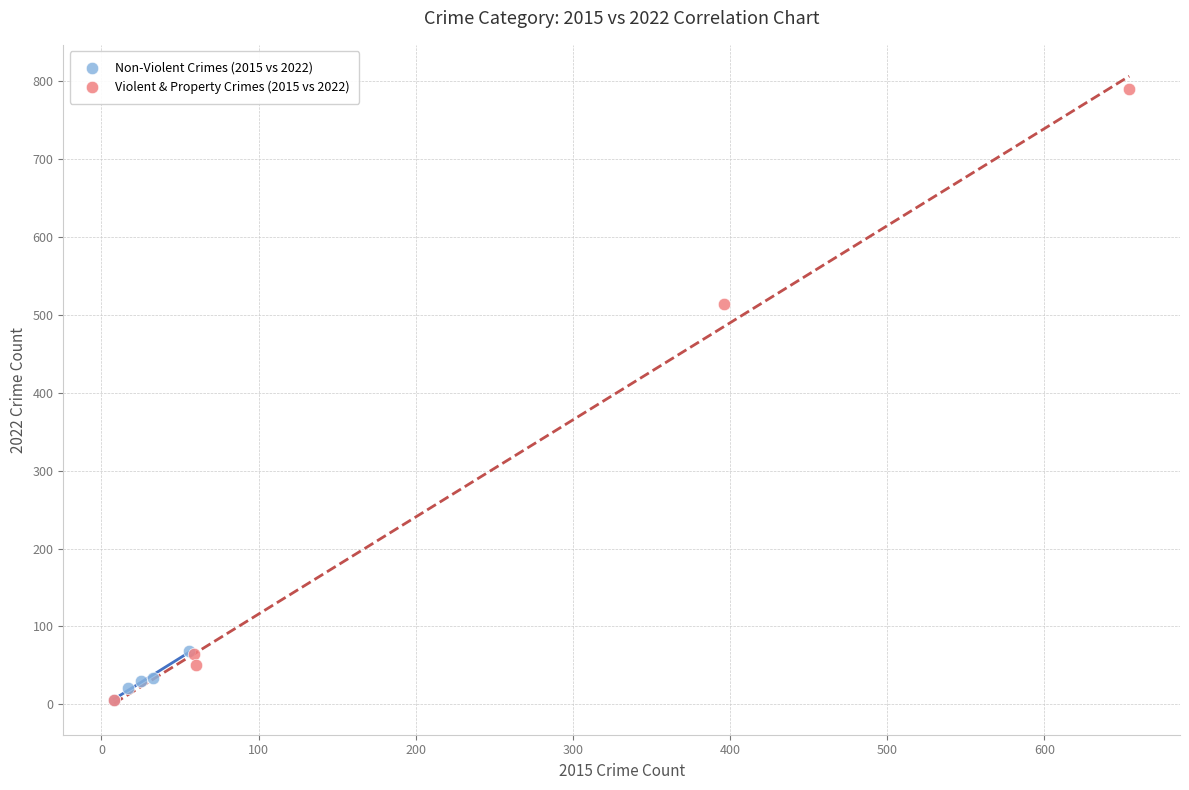

What are all the series names shown in the legend?

Non-Violent Crimes (2015 vs 2022), Violent & Property Crimes (2015 vs 2022)